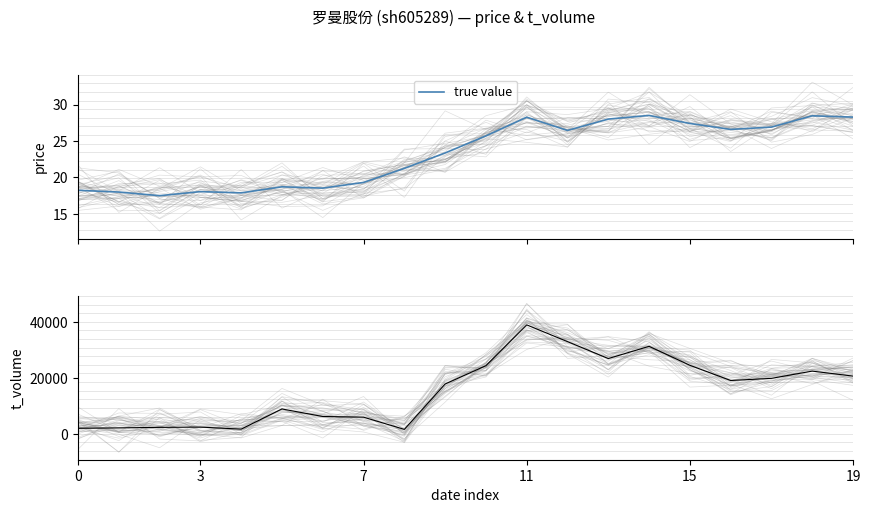

What is the difference between the highest and lowest values at 7?

2448.5